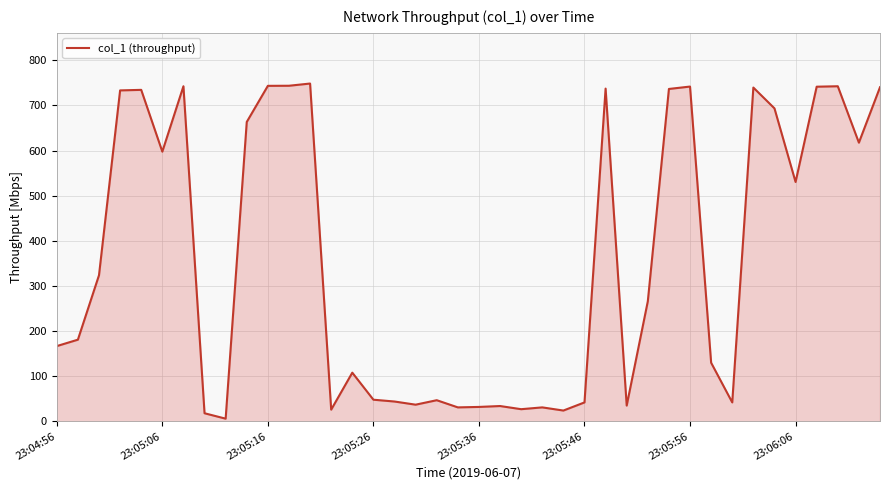

What is the maximum value shown in the chart?

748.5